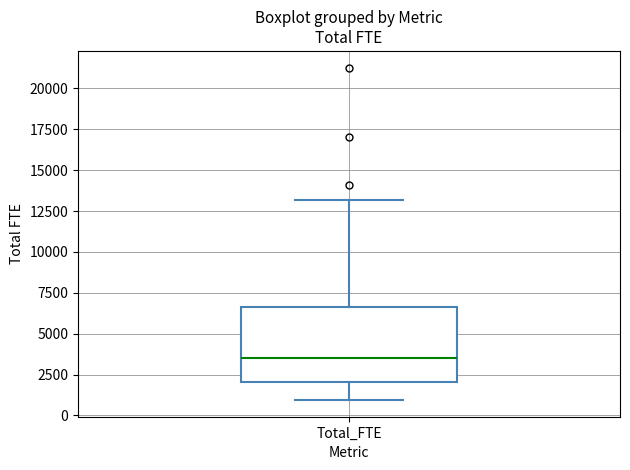

Where is the upper edge of the box for Total_FTE on the y-axis? The values are not printed on the chart, so give them approximately, as read against the axis.

6500